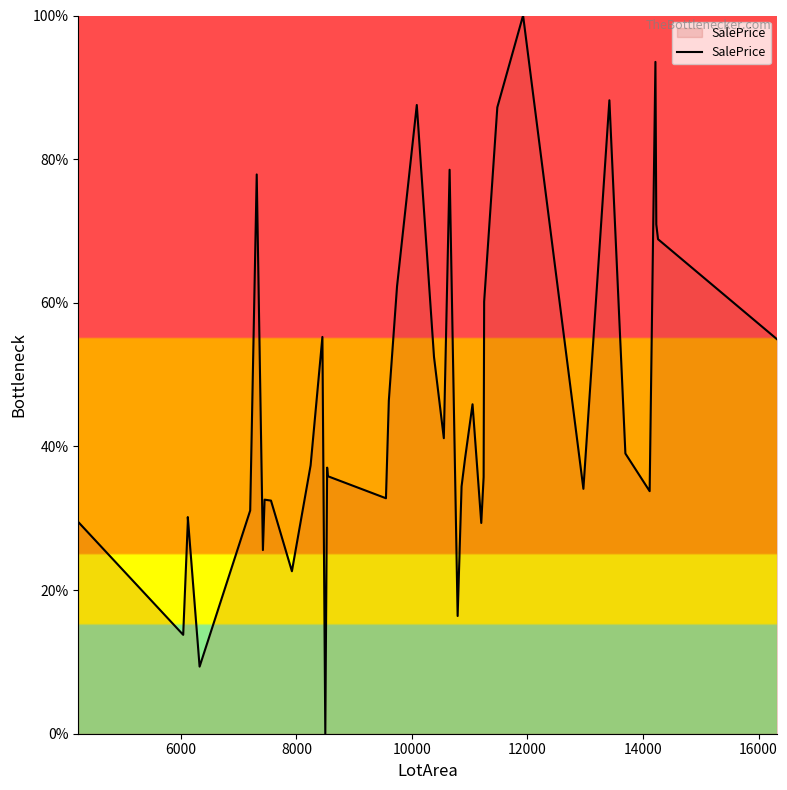

How many lines are shown in the chart?

1